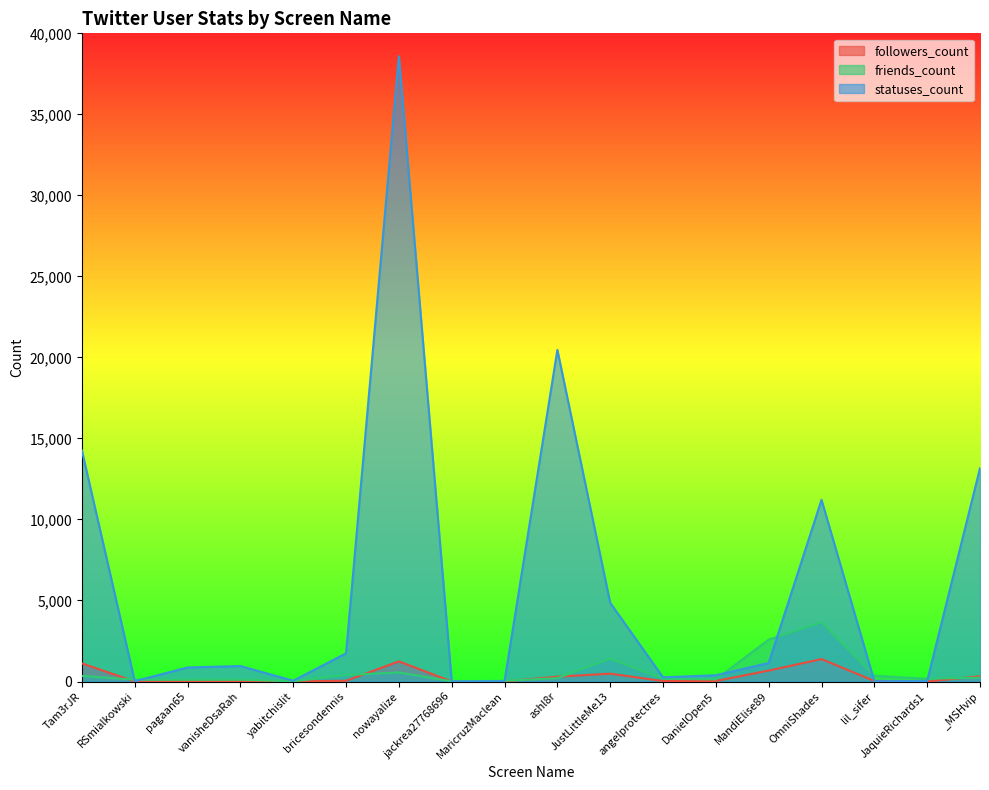

At which label does followers_count reach its peak?

OmniShades